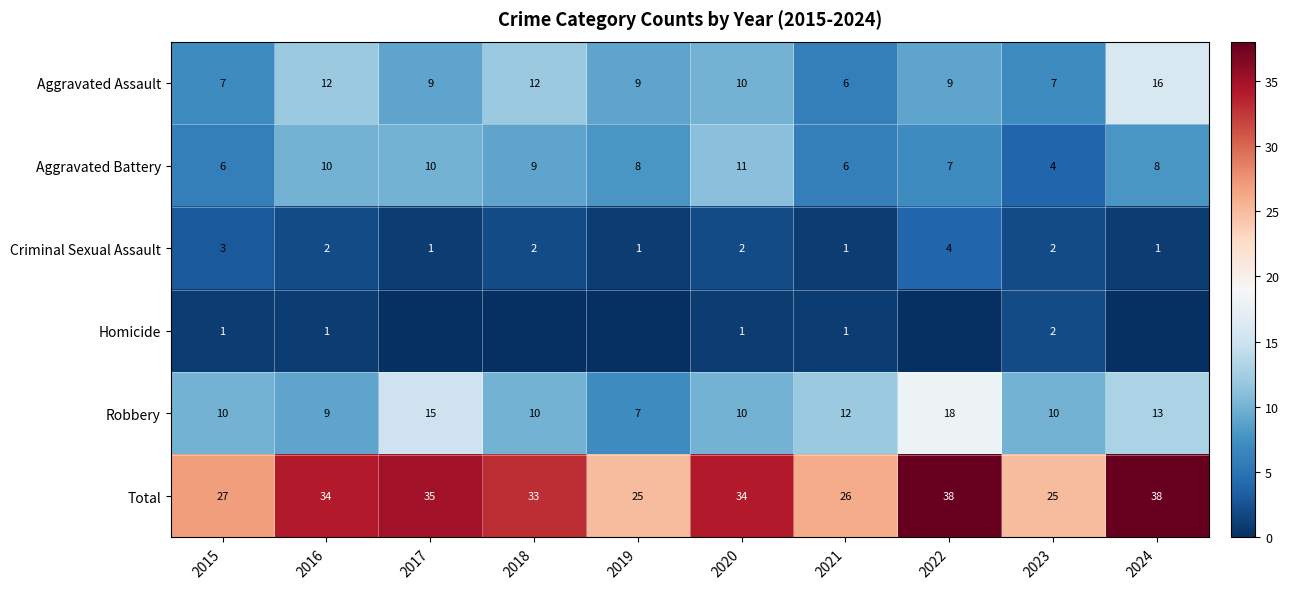

What is the sum of the Total values at 2024 and 2021?

64